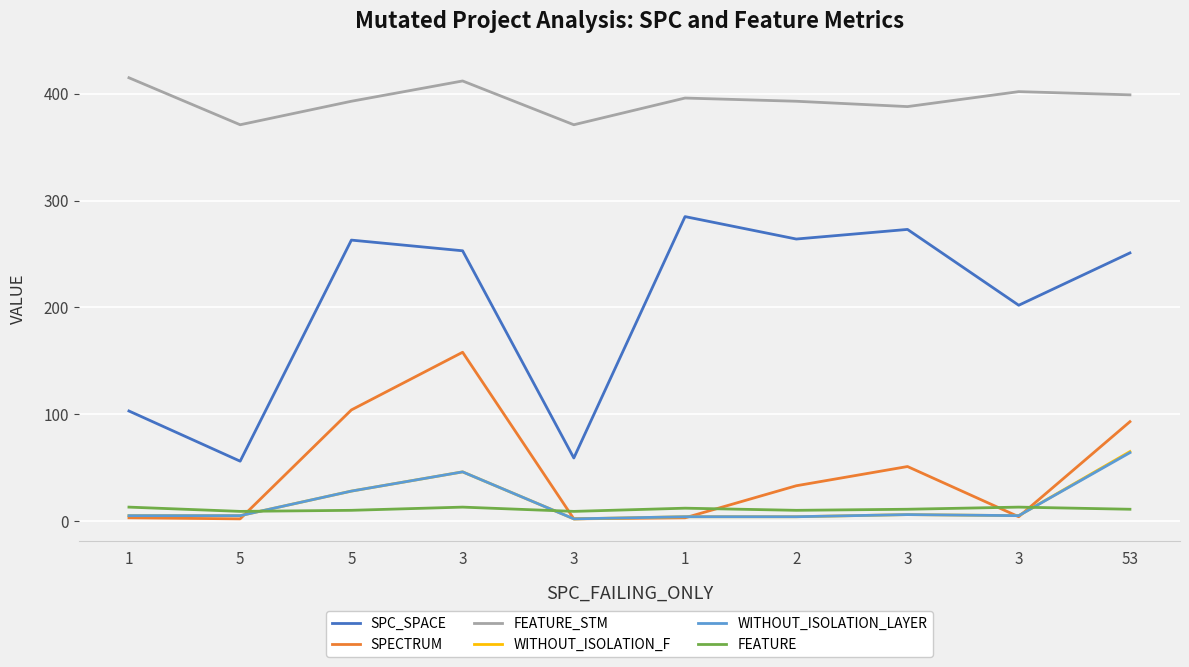

Reading left to right, list all the values displayed in this chart.

SPC_SPACE: 1=103	5=56	5=263	3=253	3=59	1=285	2=264	3=273	3=202	53=251
SPECTRUM: 1=3	5=2	5=104	3=158	3=2	1=3	2=33	3=51	3=4	53=93
FEATURE_STM: 1=415	5=371	5=393	3=412	3=371	1=396	2=393	3=388	3=402	53=399
WITHOUT_ISOLATION_F: 1=5	5=5	5=28	3=46	3=2	1=4	2=4	3=6	3=5	53=65
WITHOUT_ISOLATION_LAYER: 1=5	5=5	5=28	3=46	3=2	1=4	2=4	3=6	3=5	53=64
FEATURE: 1=13	5=9	5=10	3=13	3=9	1=12	2=10	3=11	3=13	53=11